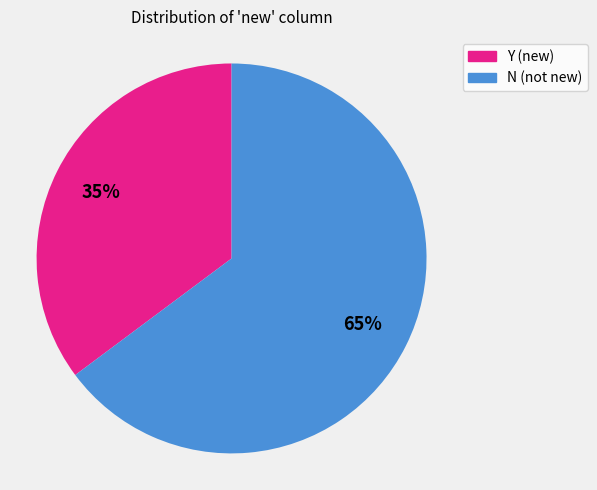

Rank the categories by value from lowest to highest.

Y, N